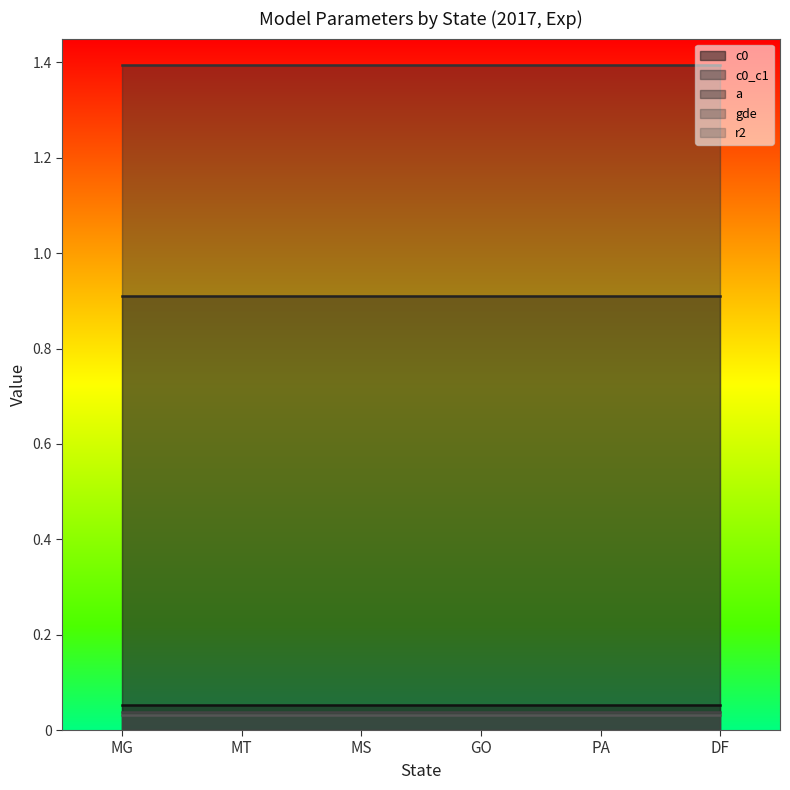

True or false: gde has a value of 0.0 at MT.

True